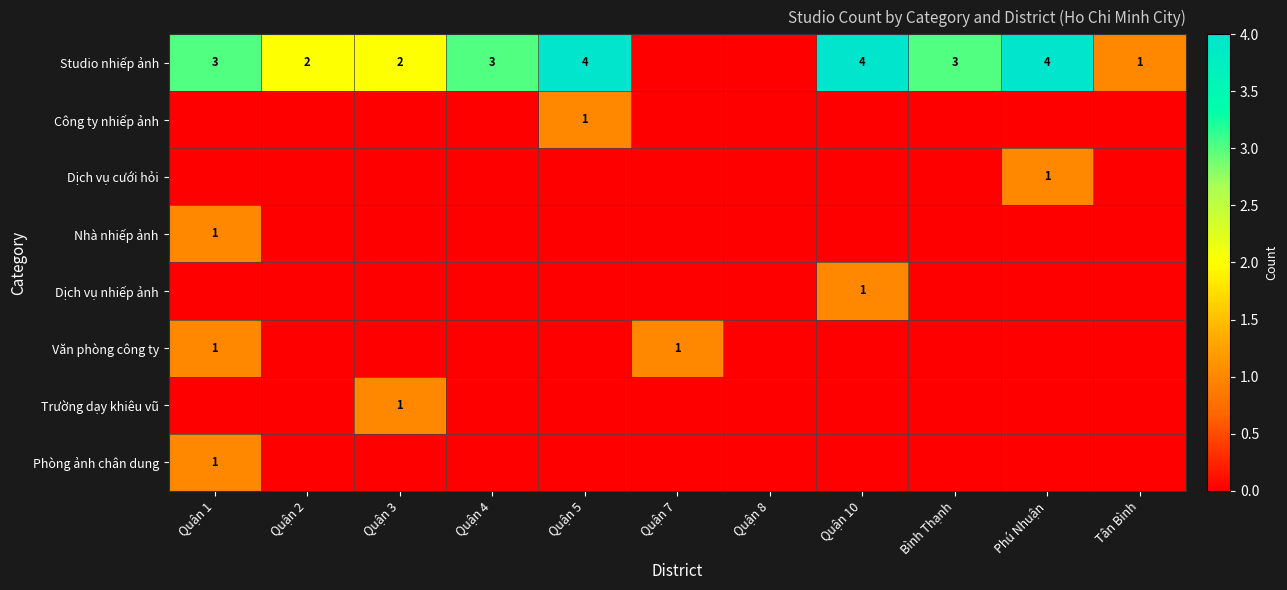

What is the sum of all Công ty nhiếp ảnh values?

1